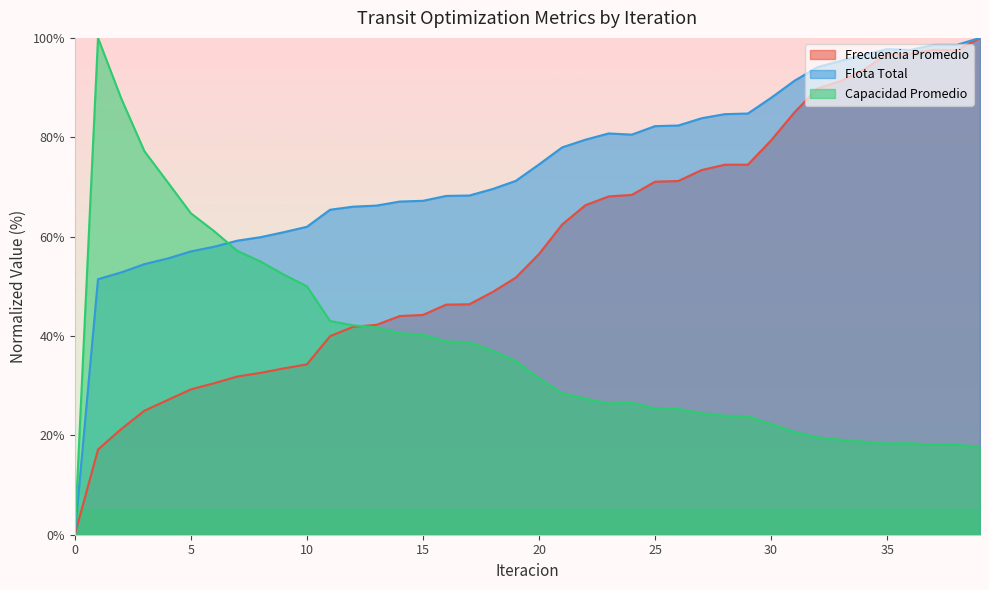

Reading left to right, list all the values displayed in this chart.

Frecuencia Promedio: 0.0	17.1	21.3	25.0	27.1	29.3	30.5	31.8	32.6	33.5	34.3	40.0	41.9	42.2	44.0	44.2	46.3	46.4	48.9	51.7	56.5	62.4	66.3	68.1	68.4	71.1	71.2	73.4	74.5	74.5	79.4	85.0	89.8	91.3	93.6	96.7	96.8	97.6	97.5	100.0
Flota Total: 0.0	51.4	52.8	54.5	55.6	57.0	58.0	59.2	59.9	60.9	62.0	65.4	66.0	66.2	67.1	67.2	68.2	68.3	69.6	71.2	74.5	78.0	79.5	80.8	80.5	82.2	82.4	83.8	84.6	84.8	87.9	91.4	94.1	95.4	96.6	97.7	97.6	98.6	98.6	100.0
Capacidad Promedio: 0.0	100.0	87.8	77.2	71.0	64.7	61.1	57.1	55.0	52.4	50.0	43.0	42.2	41.7	40.5	40.3	38.9	38.8	37.0	35.0	31.5	28.5	27.4	26.4	26.6	25.4	25.3	24.4	23.9	23.9	22.3	20.7	19.6	19.1	18.7	18.4	18.4	18.1	18.1	17.7